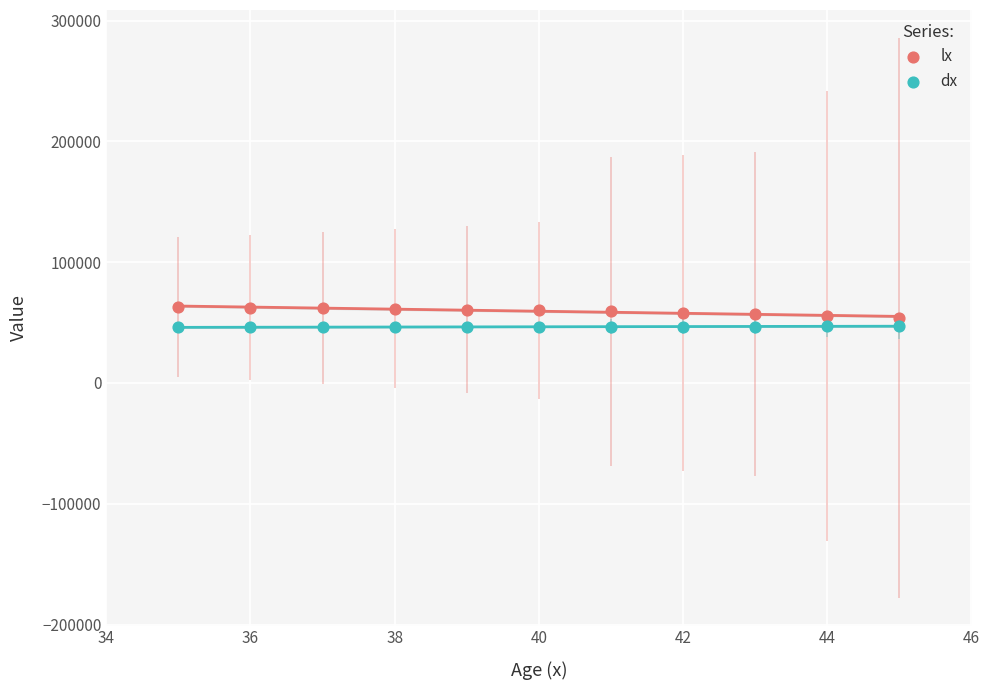

What is the X range (max minus min) for the scatter plot?

10.0